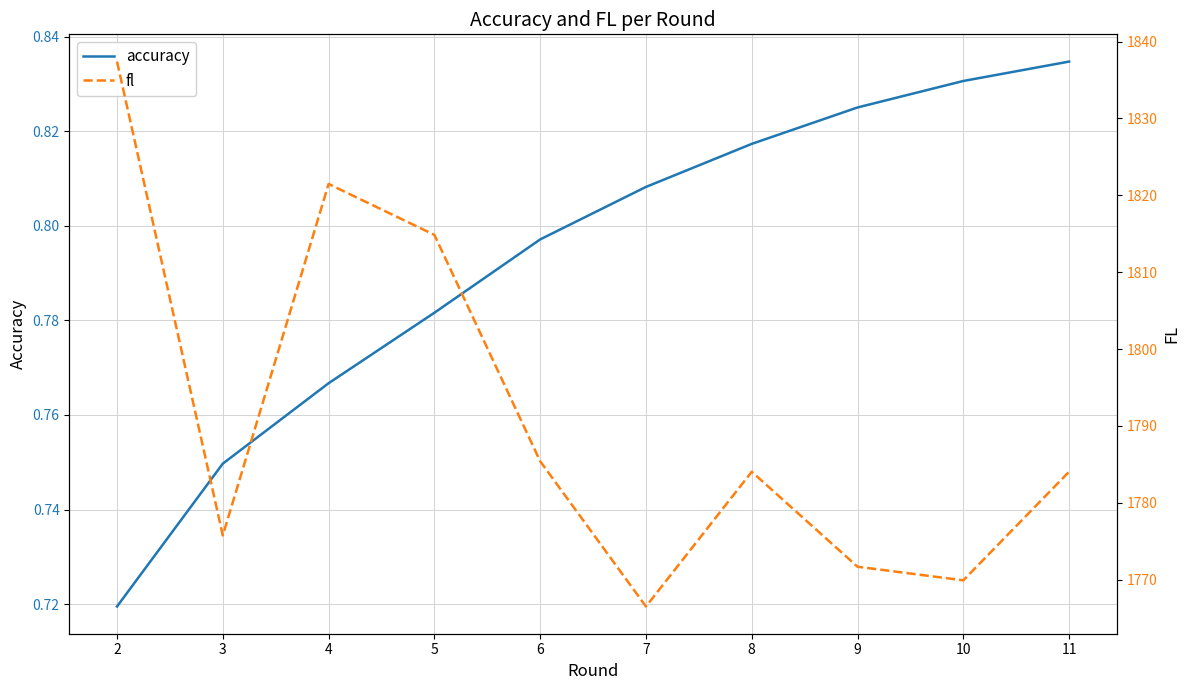

Which series changed the most between 8 and 10?

fl